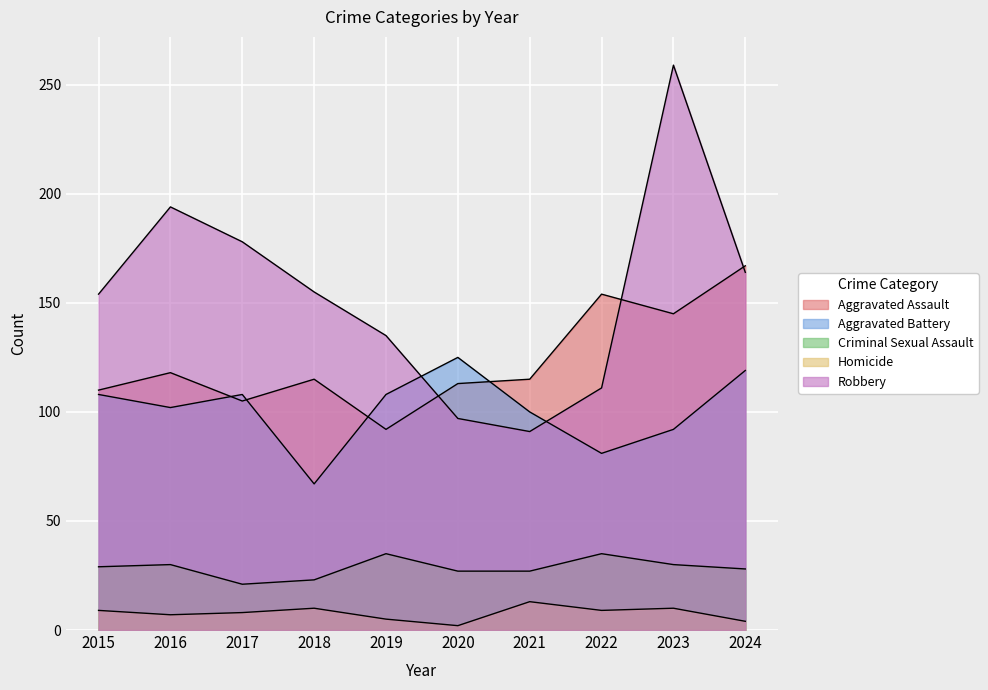

At which category does Homicide reach its first local peak?

2018